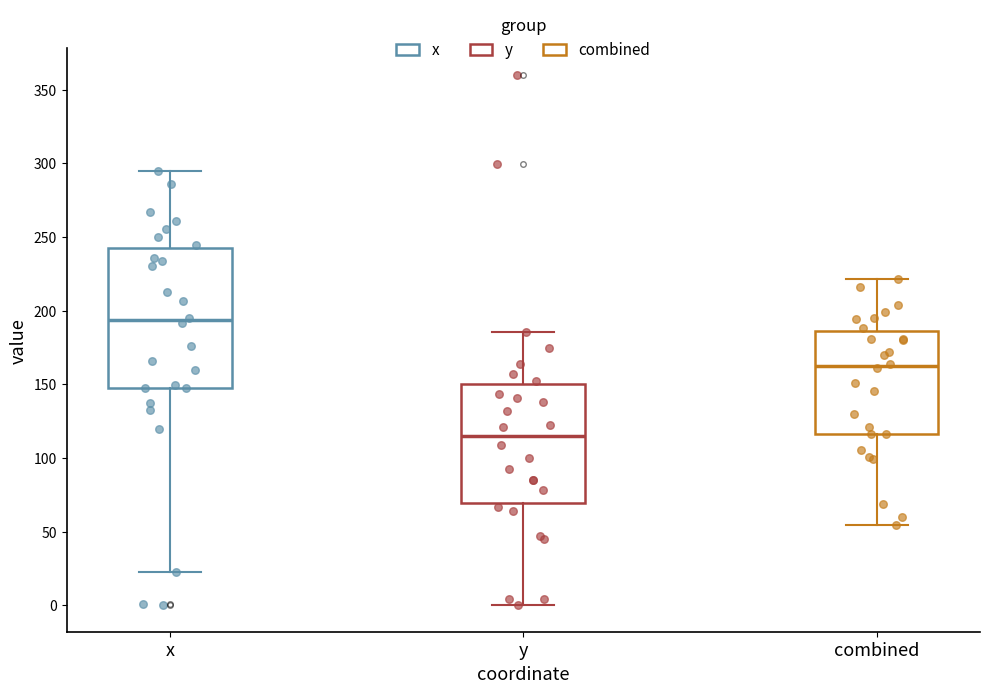

Where does the lower whisker of the box for combined end on the y-axis? The values are not printed on the chart, so give them approximately, as read against the axis.

55